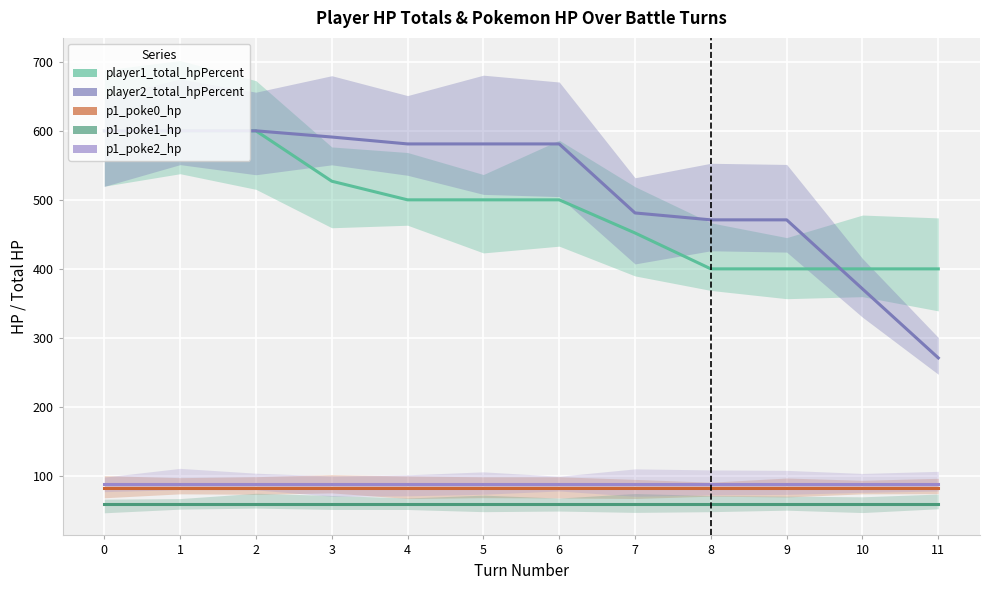

Rank the series by their maximum value, from lowest to highest.

p1_poke1_hp, p1_poke0_hp, p1_poke2_hp, player1_total_hpPercent, player2_total_hpPercent